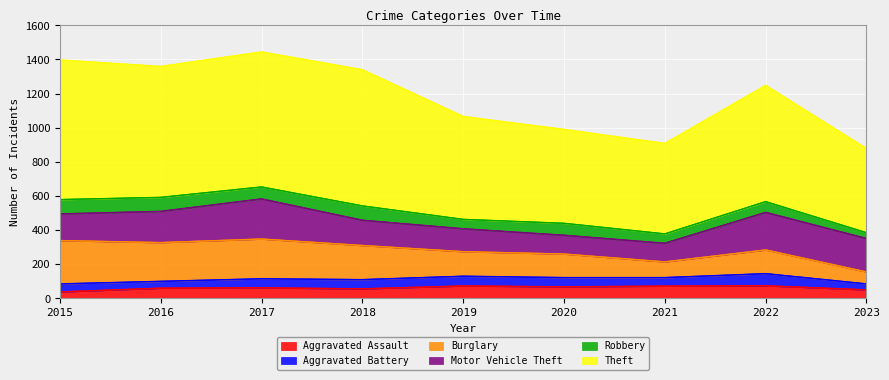

True or false: Theft has more than 1 points higher than both neighbors.

True